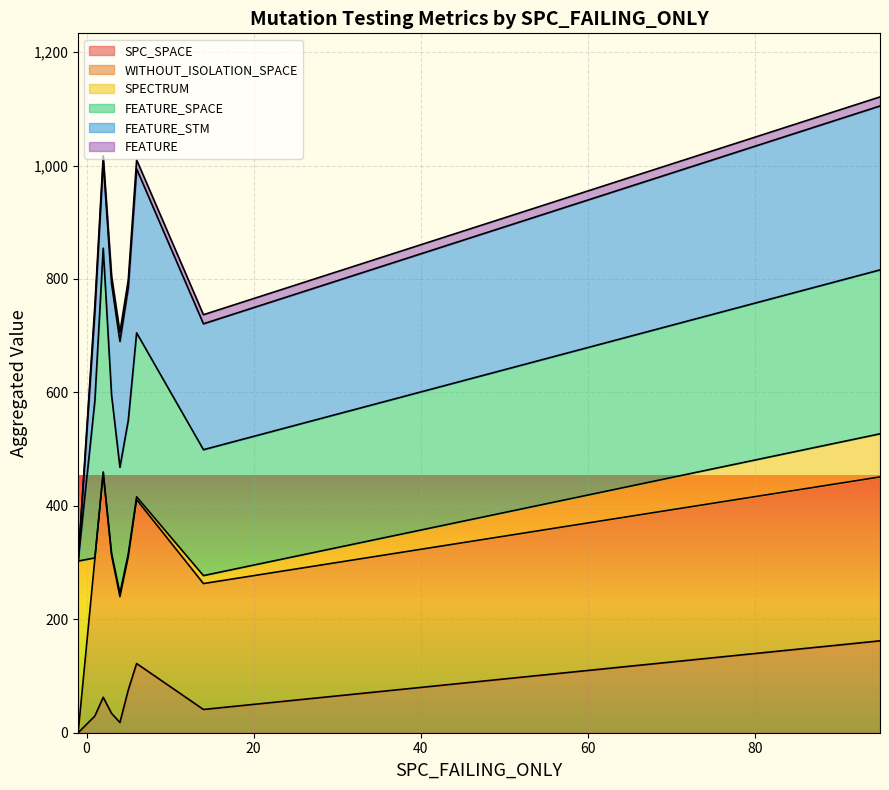

Count the number of data series in this chart.

6